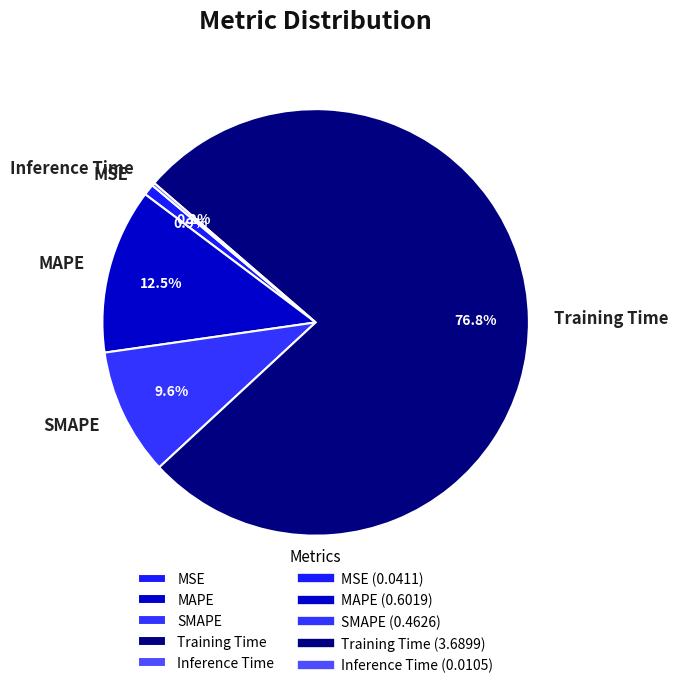

Which category has the biggest portion of the pie?

Training Time